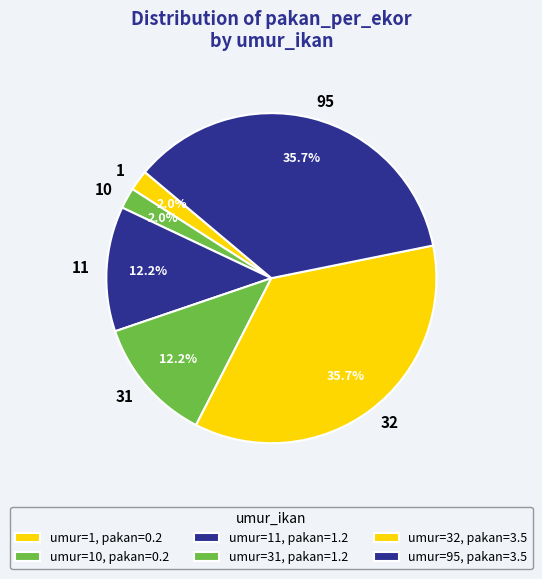

Is it true that 1 is 2% of the pie?

True